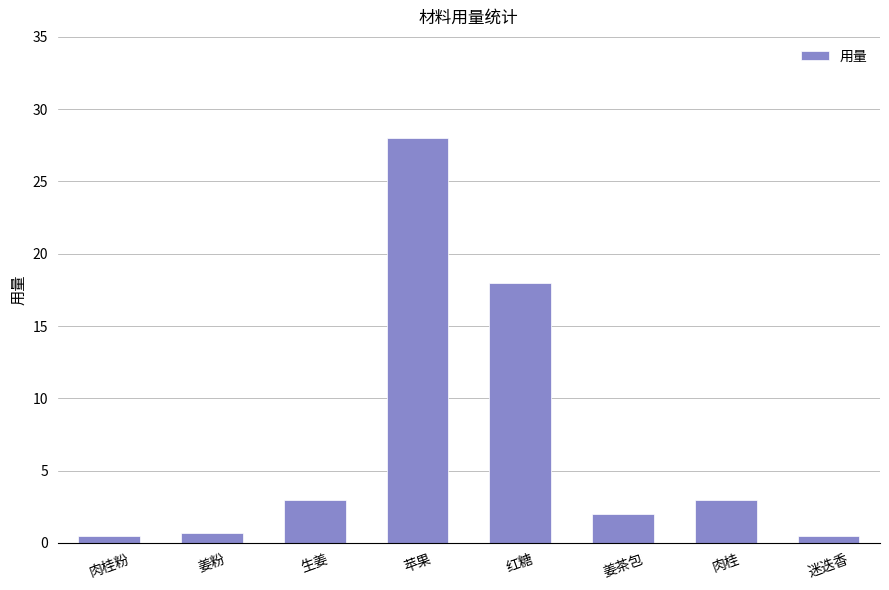

What is the label of the 6th bar from the right?

生姜